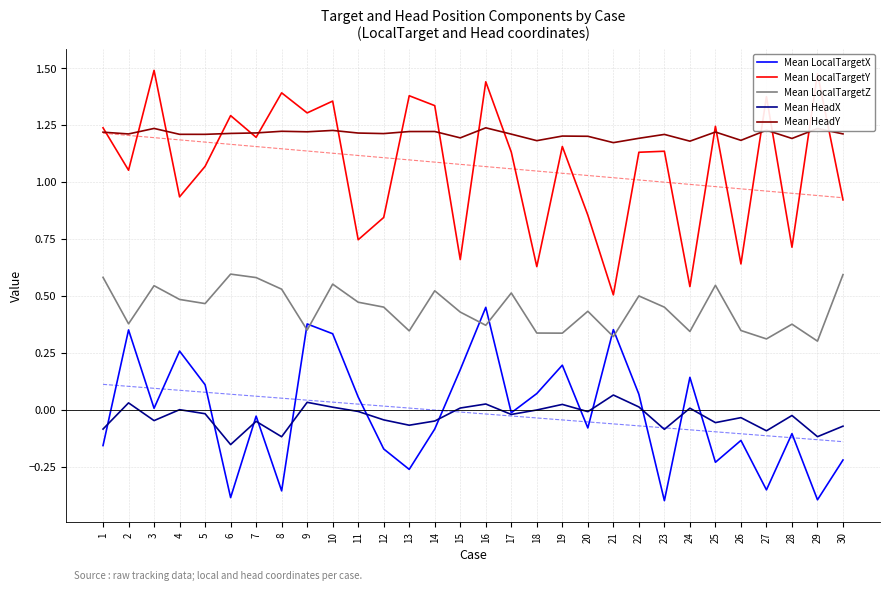

The value of Mean HeadX at 25 is -0.1. True or false?

False